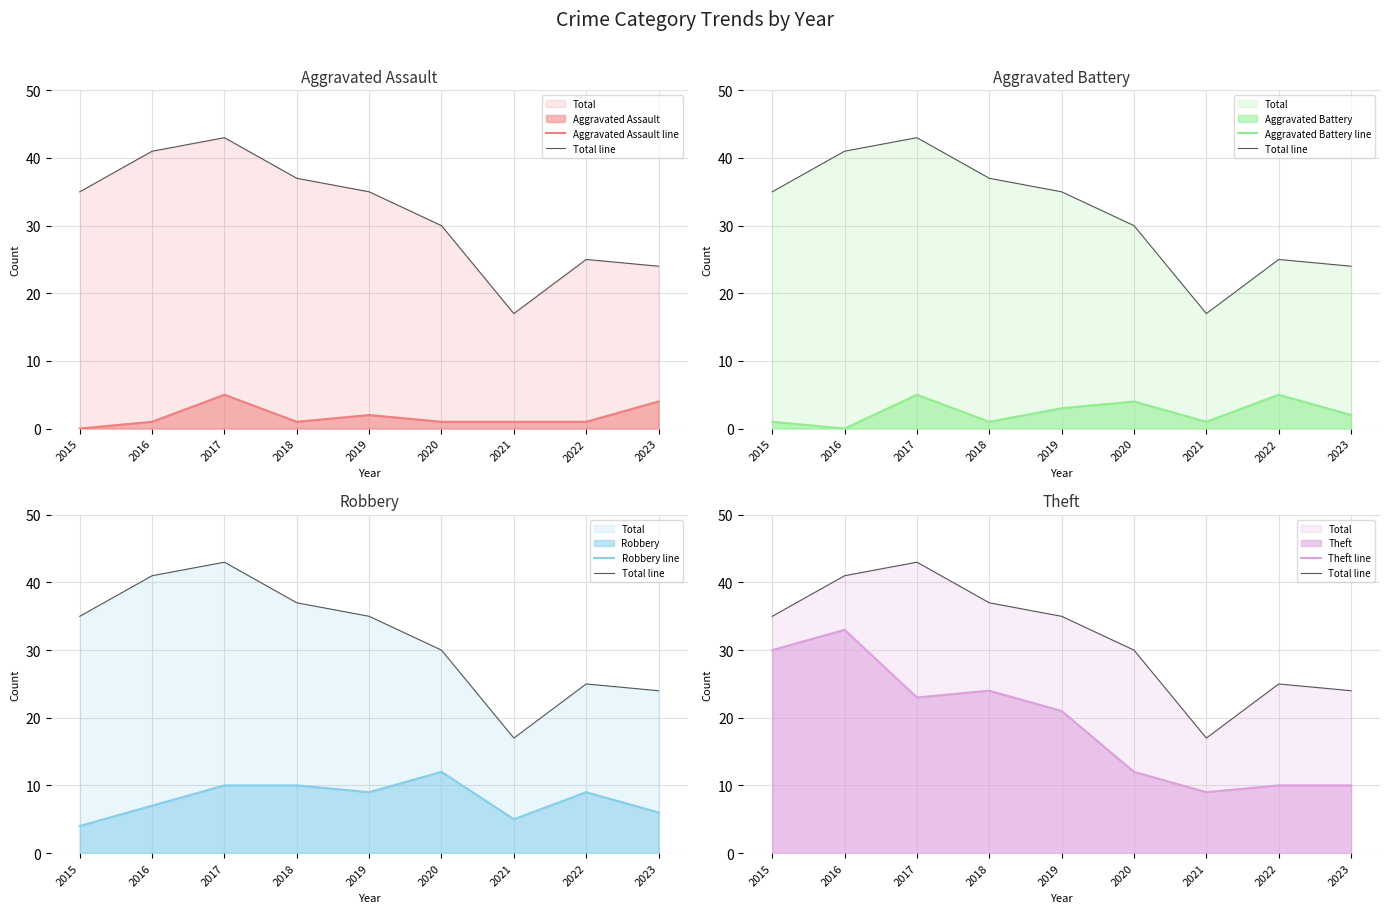

Where is the first local maximum for Robbery line?

2020